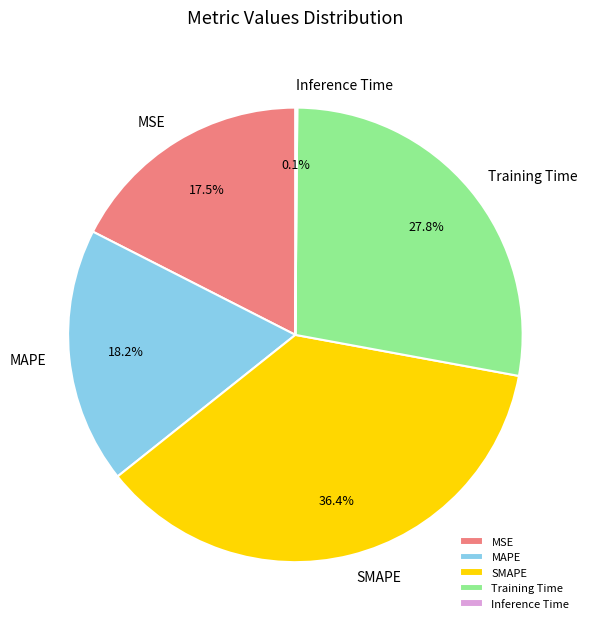

Which has a higher value, SMAPE or MSE?

SMAPE